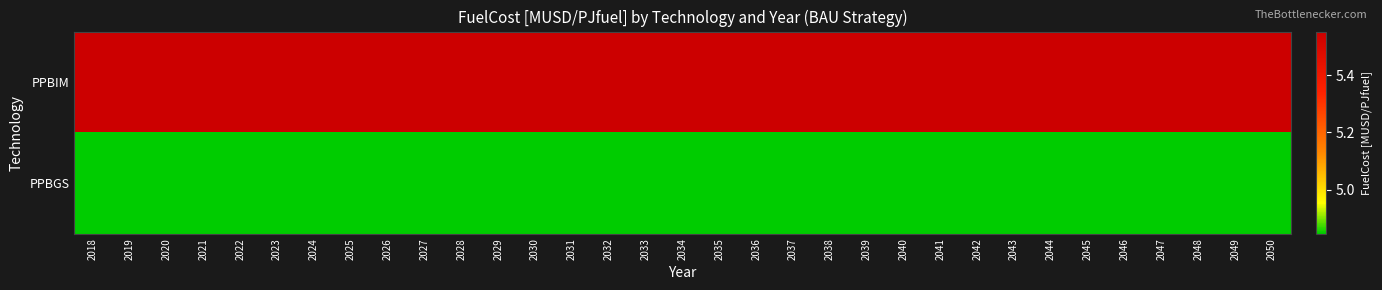

At which category is the sum across all series the highest?

2018